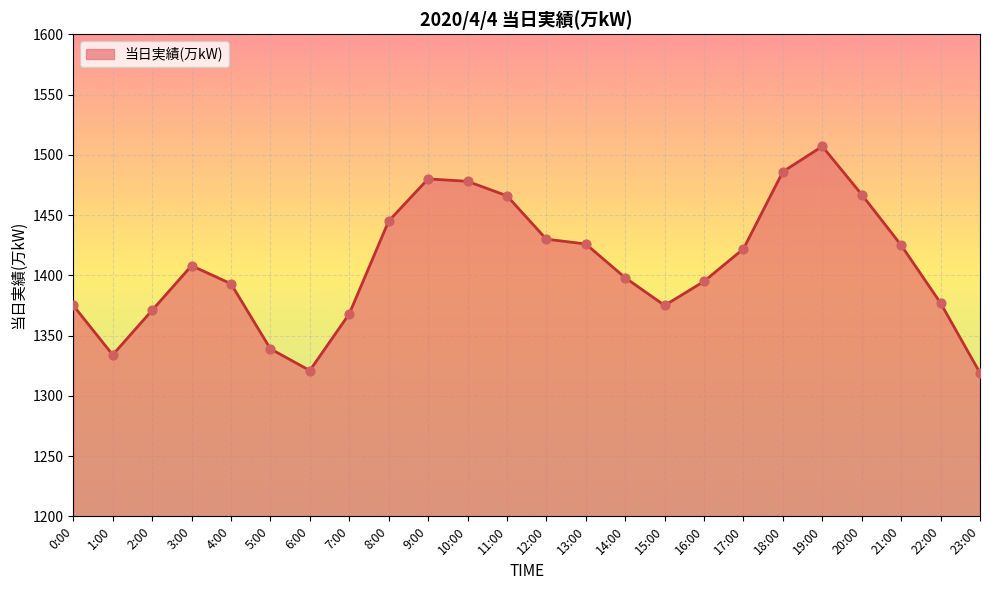

Between 21:00 and 12:00, which is larger?

12:00